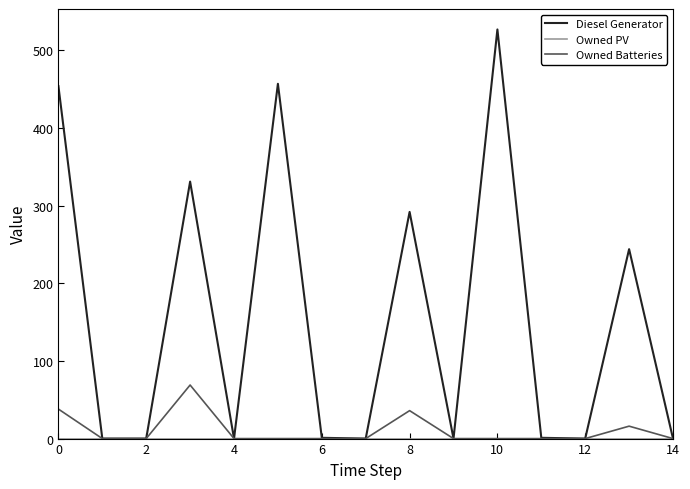

Which series has the largest total across all categories?

Diesel Generator